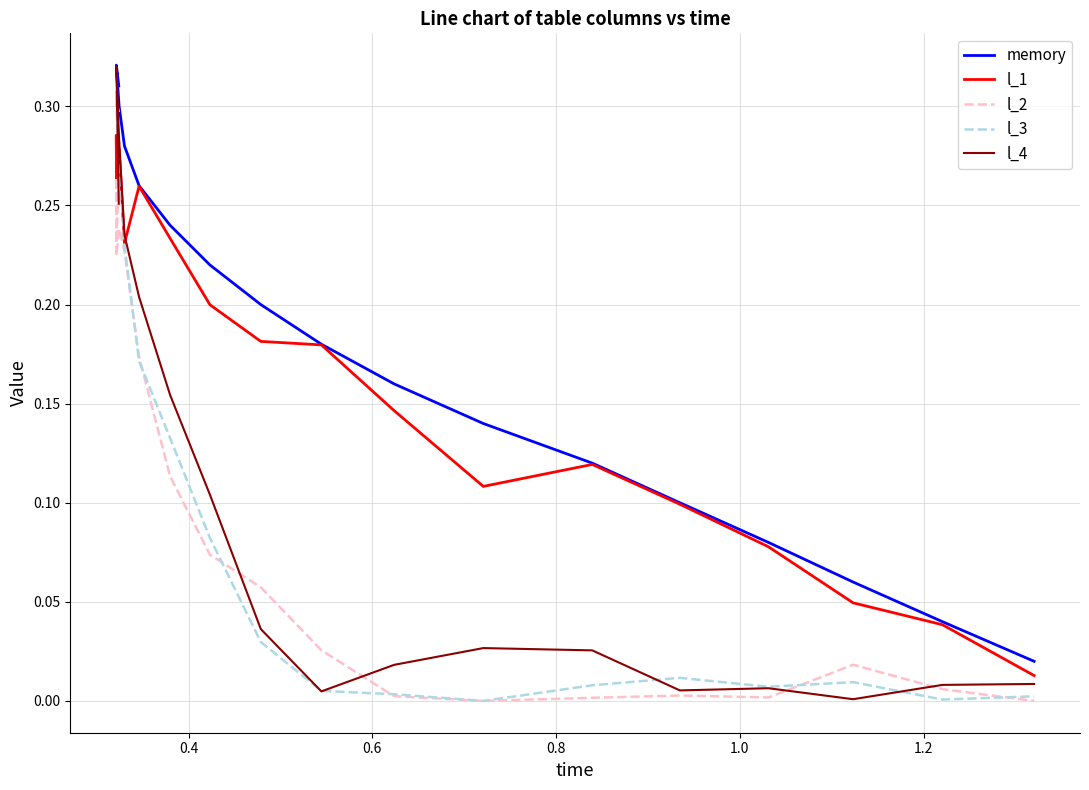

Reading right to left, extract all data points from this chart.

memory: 0.0	0.0	0.1	0.1	0.1	0.1	0.1	0.2	0.2	0.2	0.2	0.2	0.3	0.3	0.3	0.3	0.3	0.3	0.3
l_1: 0.0	0.0	0.0	0.1	0.1	0.1	0.1	0.1	0.2	0.2	0.2	0.2	0.3	0.2	0.3	0.3	0.3	0.3	0.3
l_2: 0.0	0.0	0.0	0.0	0.0	0.0	0.0	0.0	0.0	0.1	0.1	0.1	0.2	0.2	0.2	0.2	0.3	0.2	0.3
l_3: 0.0	0.0	0.0	0.0	0.0	0.0	0.0	0.0	0.0	0.0	0.1	0.1	0.2	0.2	0.3	0.3	0.3	0.3	0.3
l_4: 0.0	0.0	0.0	0.0	0.0	0.0	0.0	0.0	0.0	0.0	0.1	0.2	0.2	0.2	0.3	0.3	0.3	0.3	0.3